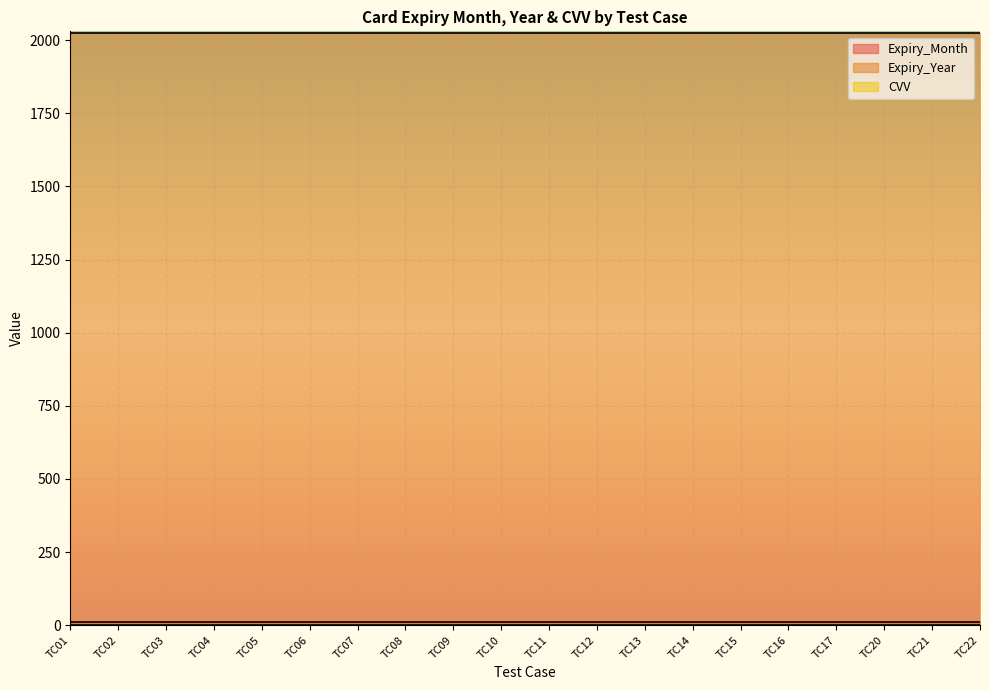

Reading right to left, transcribe all the data shown in this chart.

Expiry_Month: TC22=11	TC21=11	TC20=11	TC17=11	TC16=11	TC15=11	TC14=11	TC13=11	TC12=11	TC11=11	TC10=11	TC09=11	TC08=11	TC07=11	TC06=11	TC05=11	TC04=11	TC03=11	TC02=11	TC01=11
Expiry_Year: TC22=2023	TC21=2023	TC20=2023	TC17=2023	TC16=2023	TC15=2023	TC14=2023	TC13=2023	TC12=2023	TC11=2023	TC10=2023	TC09=2023	TC08=2023	TC07=2023	TC06=2023	TC05=2023	TC04=2023	TC03=2023	TC02=2023	TC01=2023
CVV: TC22=0	TC21=0	TC20=0	TC17=0	TC16=0	TC15=0	TC14=0	TC13=0	TC12=0	TC11=0	TC10=0	TC09=0	TC08=0	TC07=0	TC06=0	TC05=0	TC04=0	TC03=0	TC02=0	TC01=0